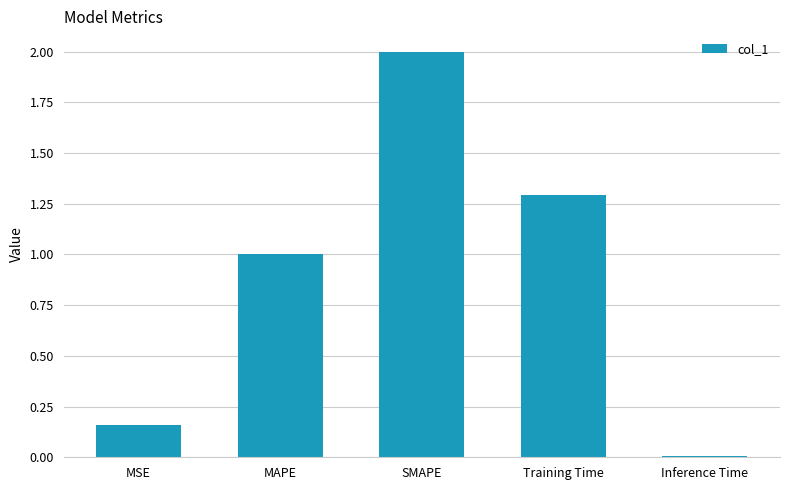

Which category has the lowest value across all series?

Inference Time